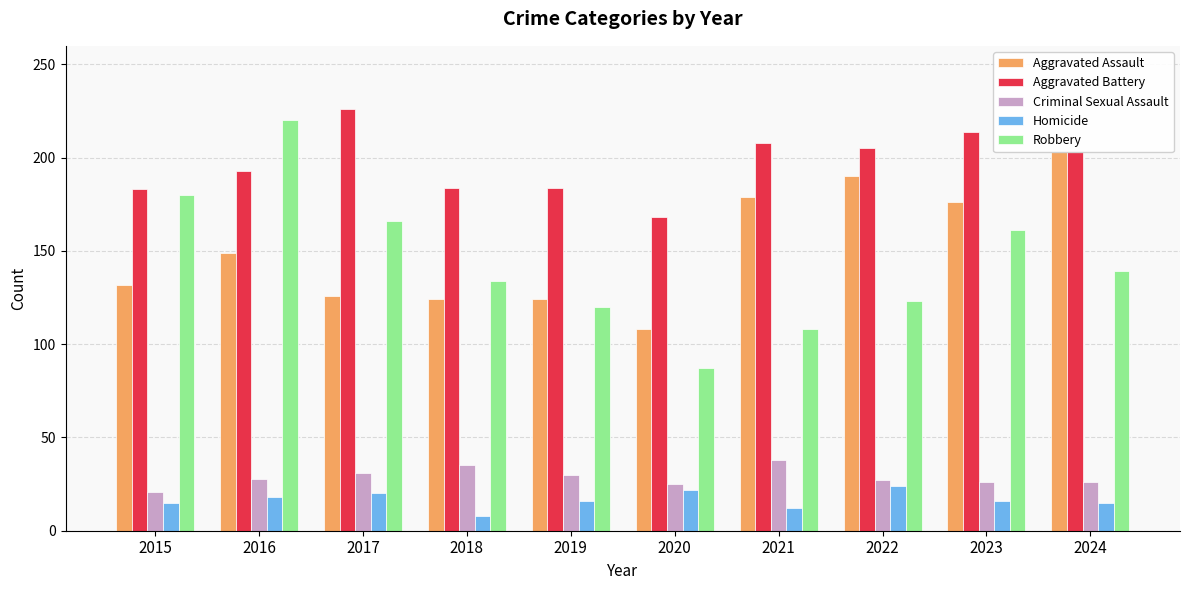

At which label does Aggravated Battery reach its minimum?

2020